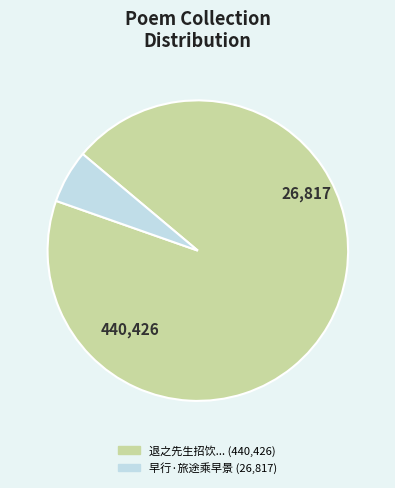

How many slices are in this pie chart?

2